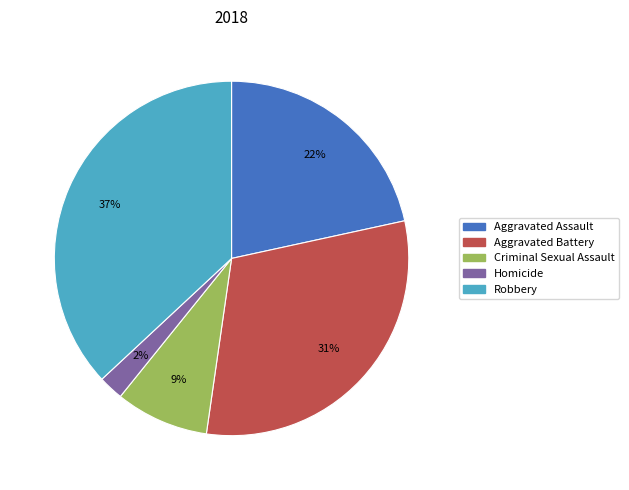

Is it true that Robbery is 42% of the pie?

False